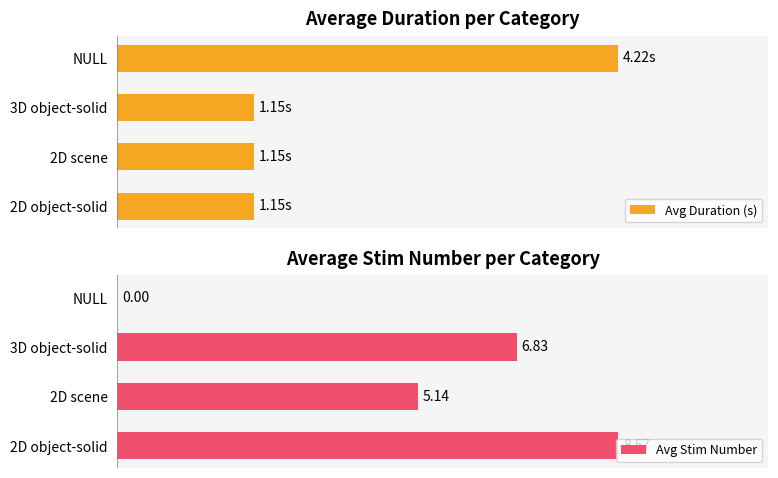

How many bars are there in each group?

2